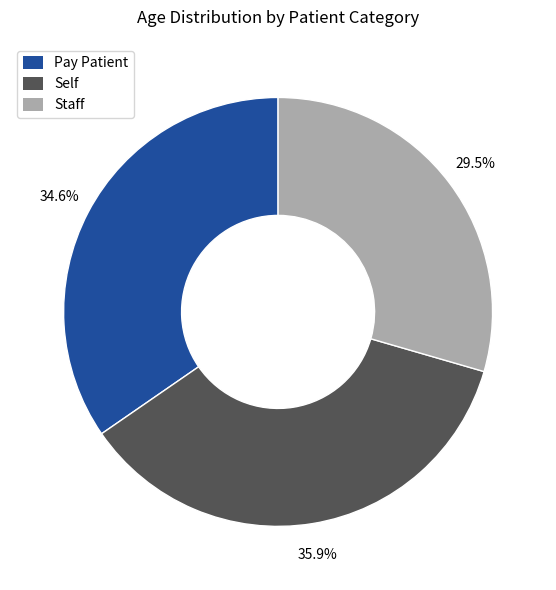

Does Pay Patient account for over 50% of the chart?

No